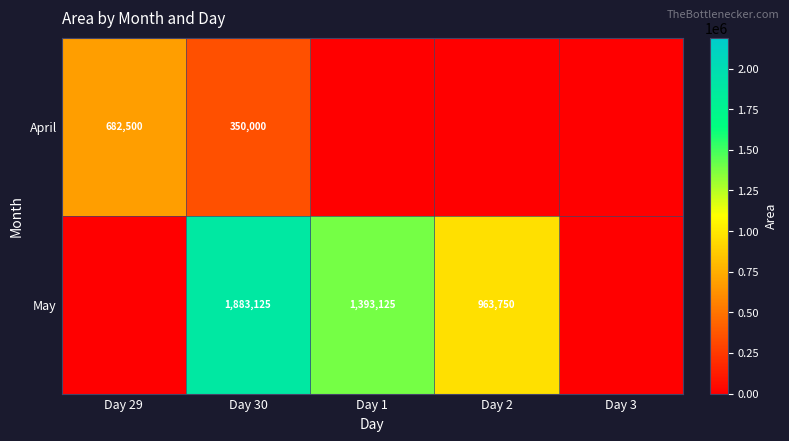

The May series shows 3375673 at Day 30. True or false?

False